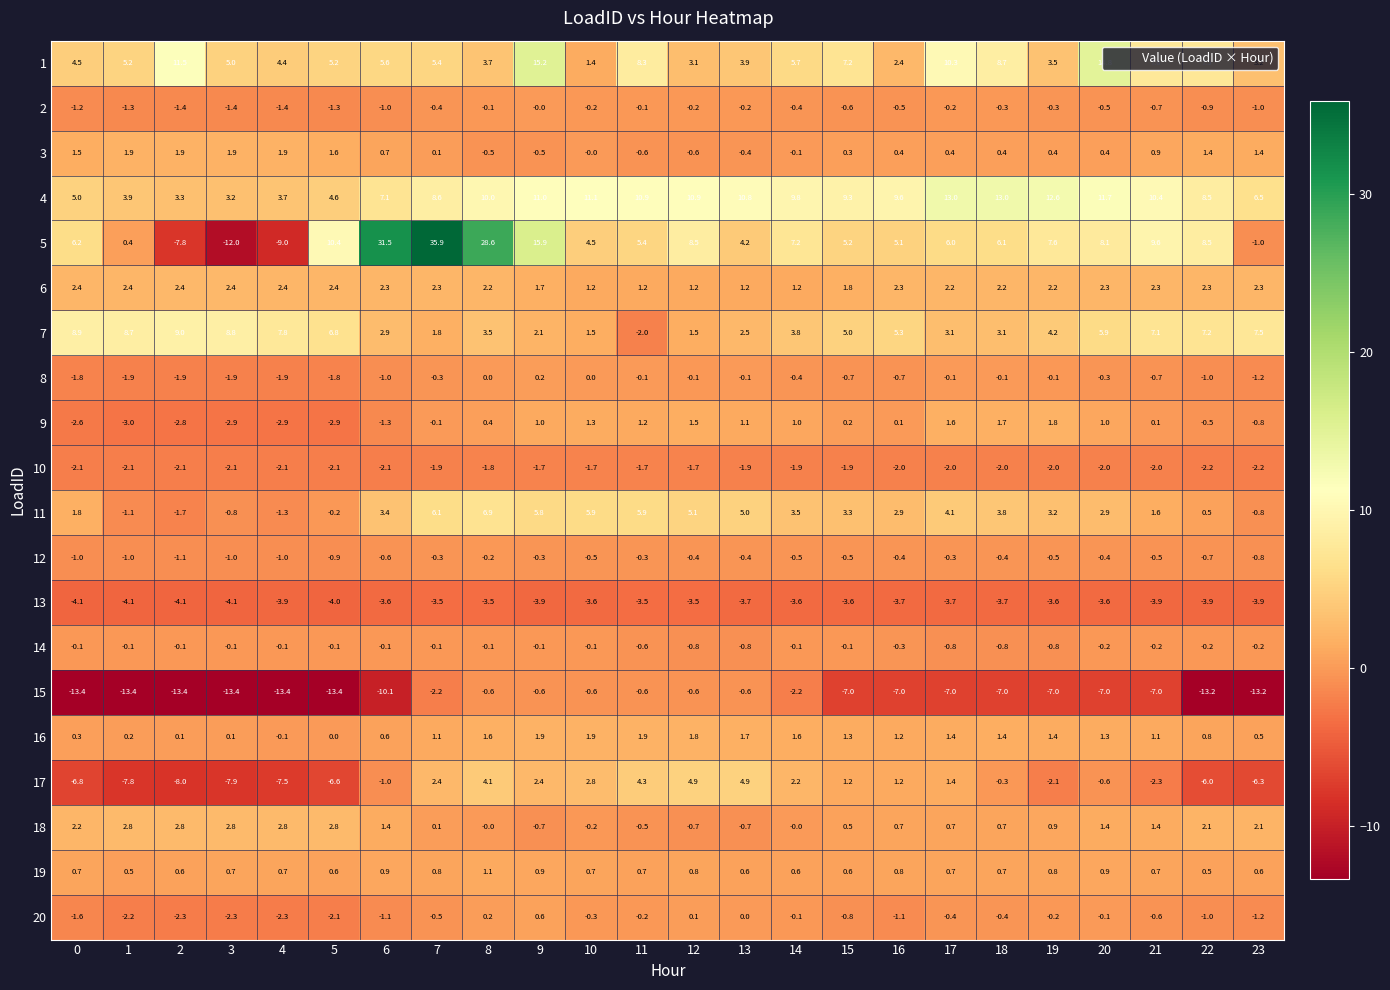

Where does the 10 series first go above -2?

7